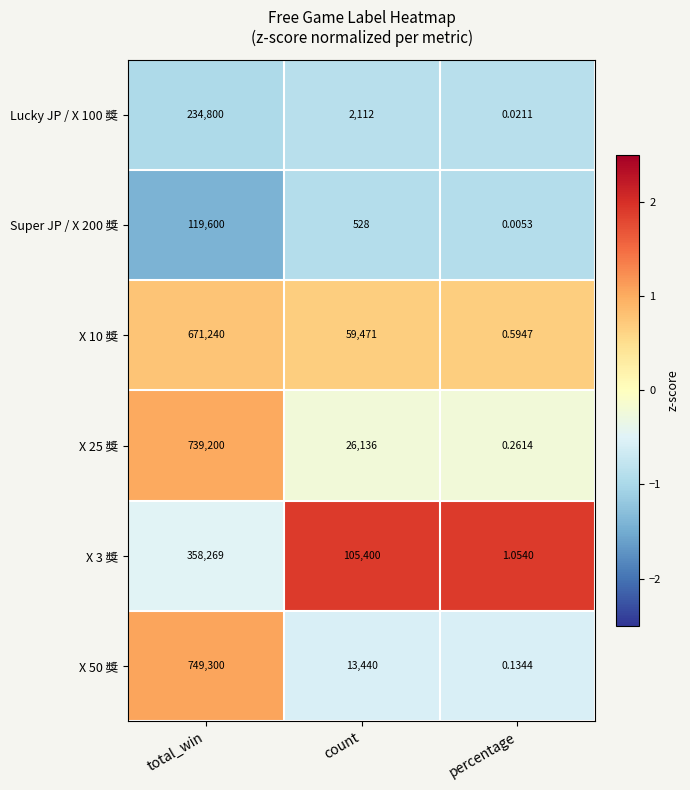

How many data points does each series have?

3